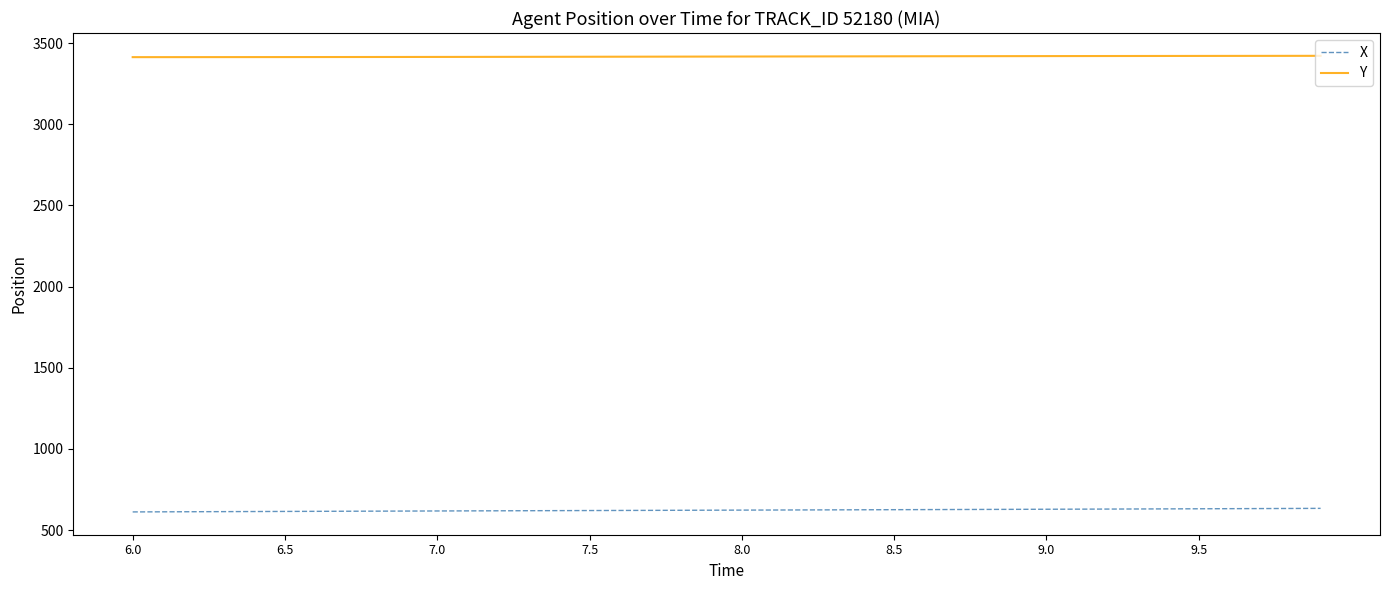

What is the highest value of the X series?

634.0